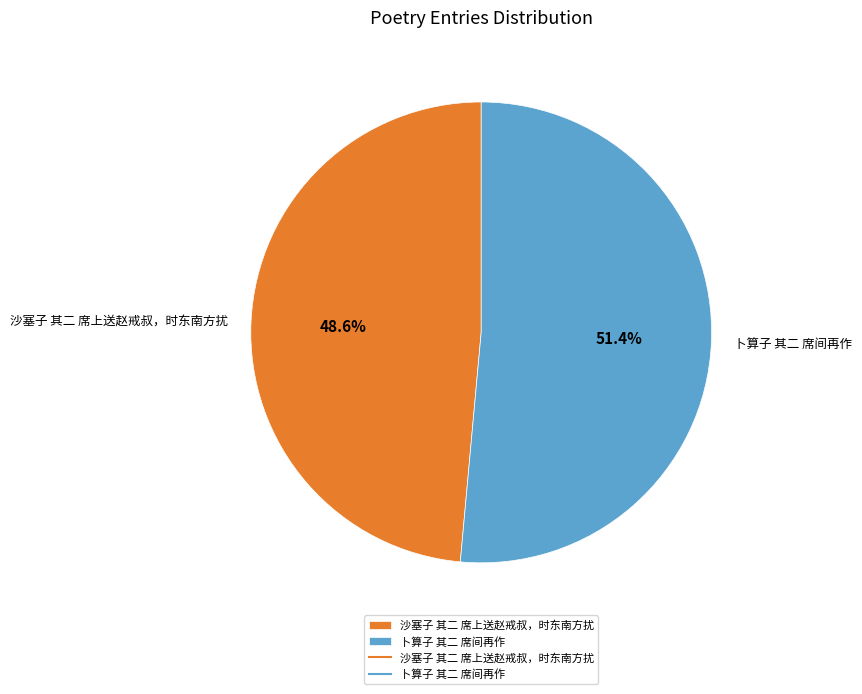

Which slice is the smallest?

沙塞子 其二 席上送赵戒叔，时东南方扰